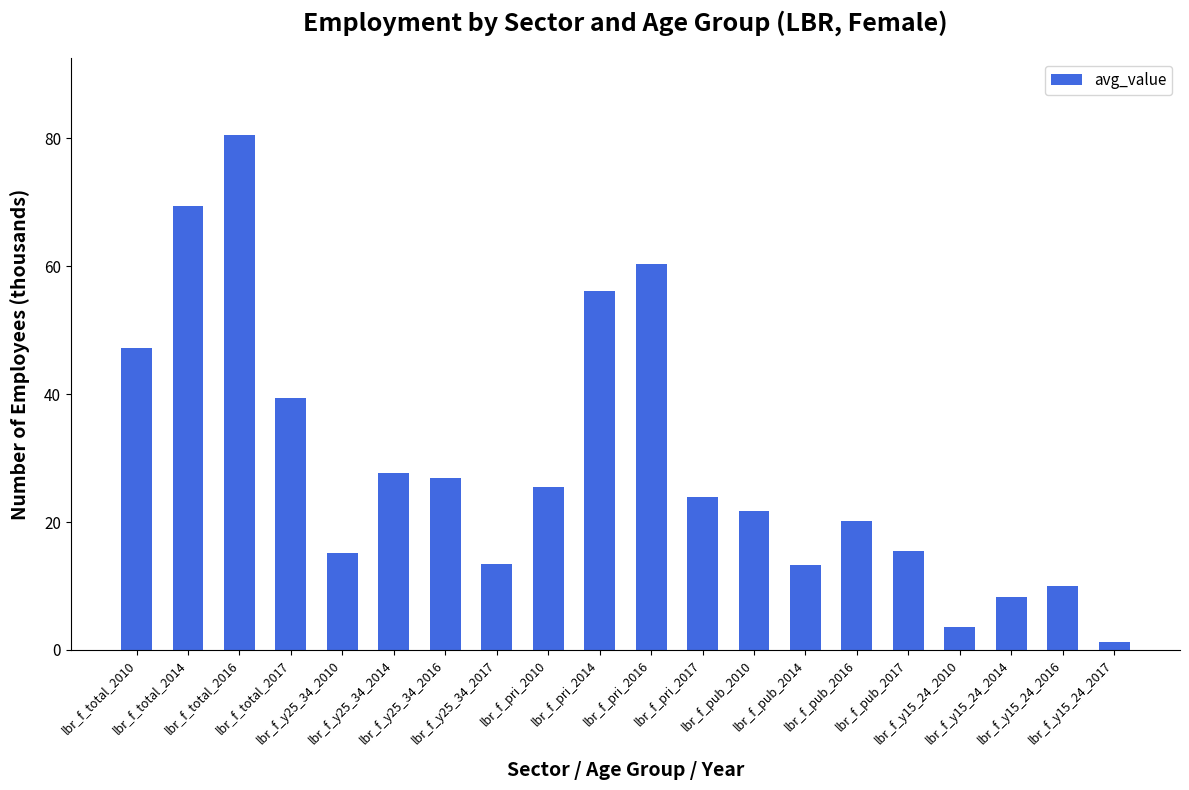

The value at lbr_f_pri_2016 is 60.4. True or false?

True